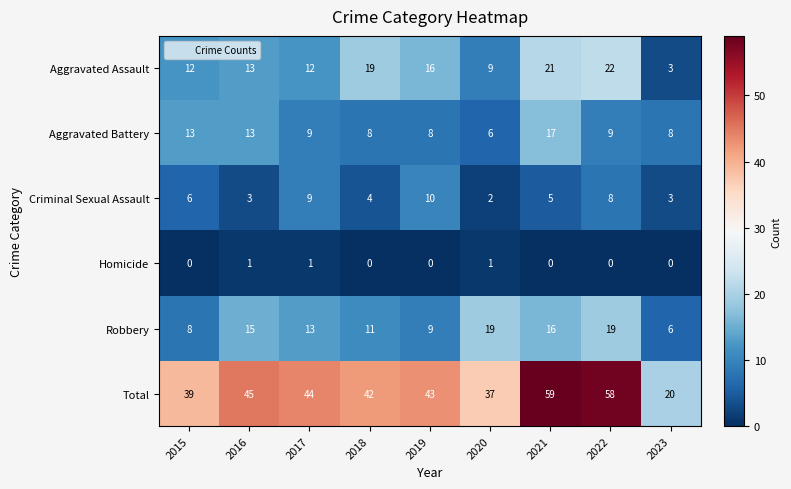

Is it true that Aggravated Assault equals 8 at 2018?

False